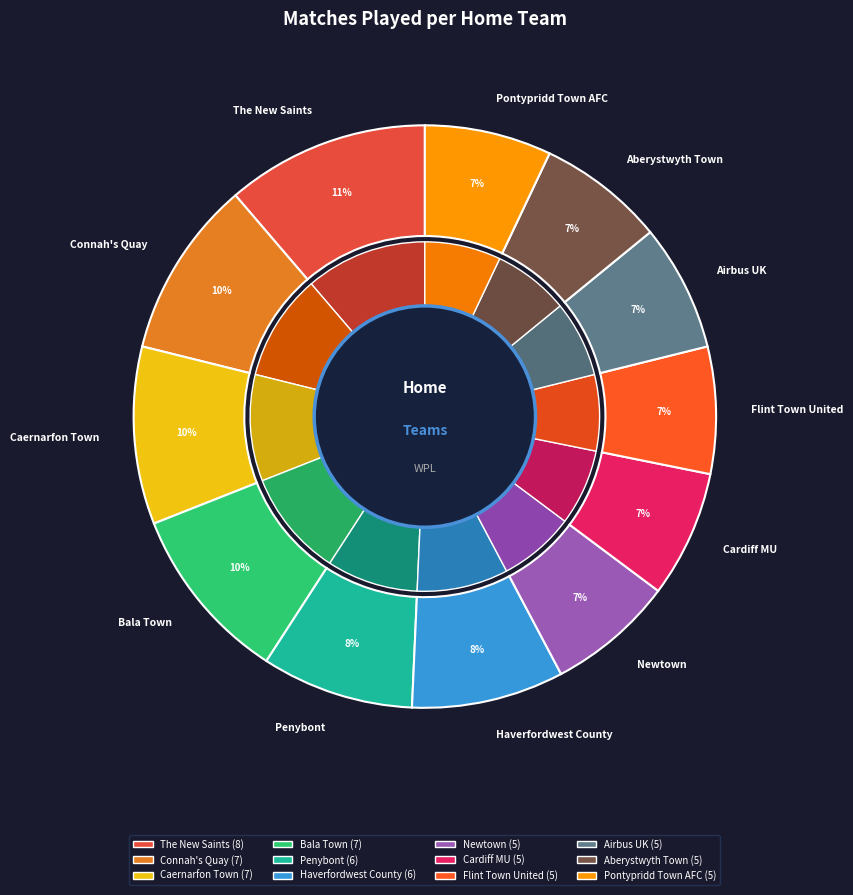

To the nearest percent, what is the combined percentage of Penybont and Airbus UK?

15%